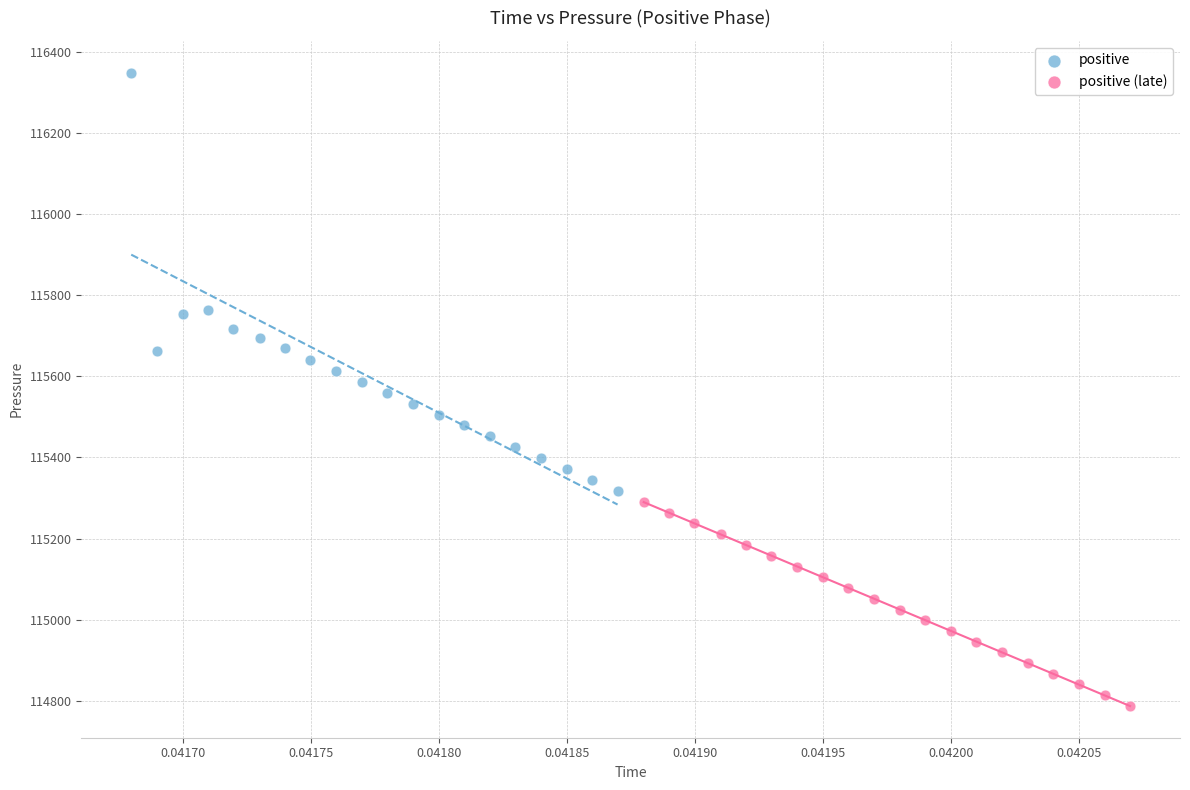

Which series contains the highest Y value?

positive